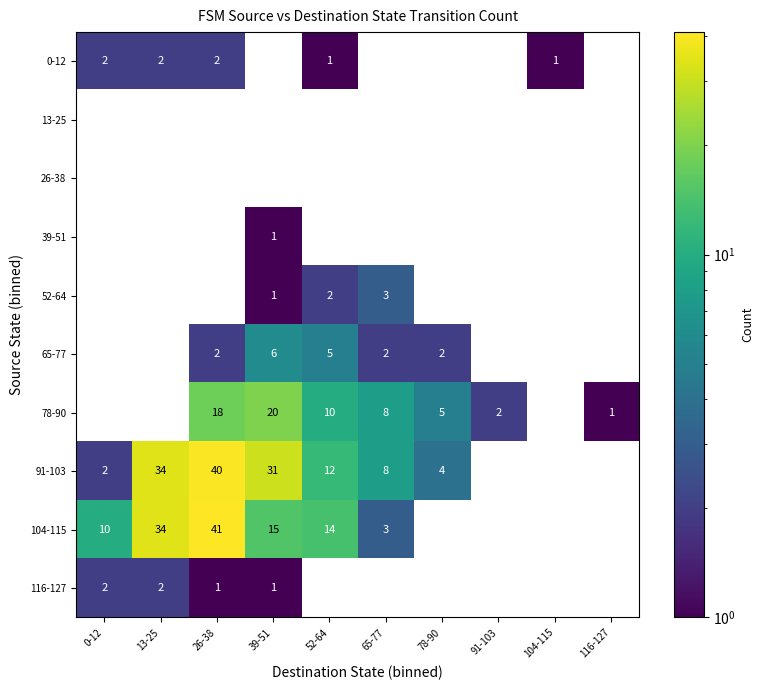

Which series changed the most between 39-51 and 65-77?

91-103